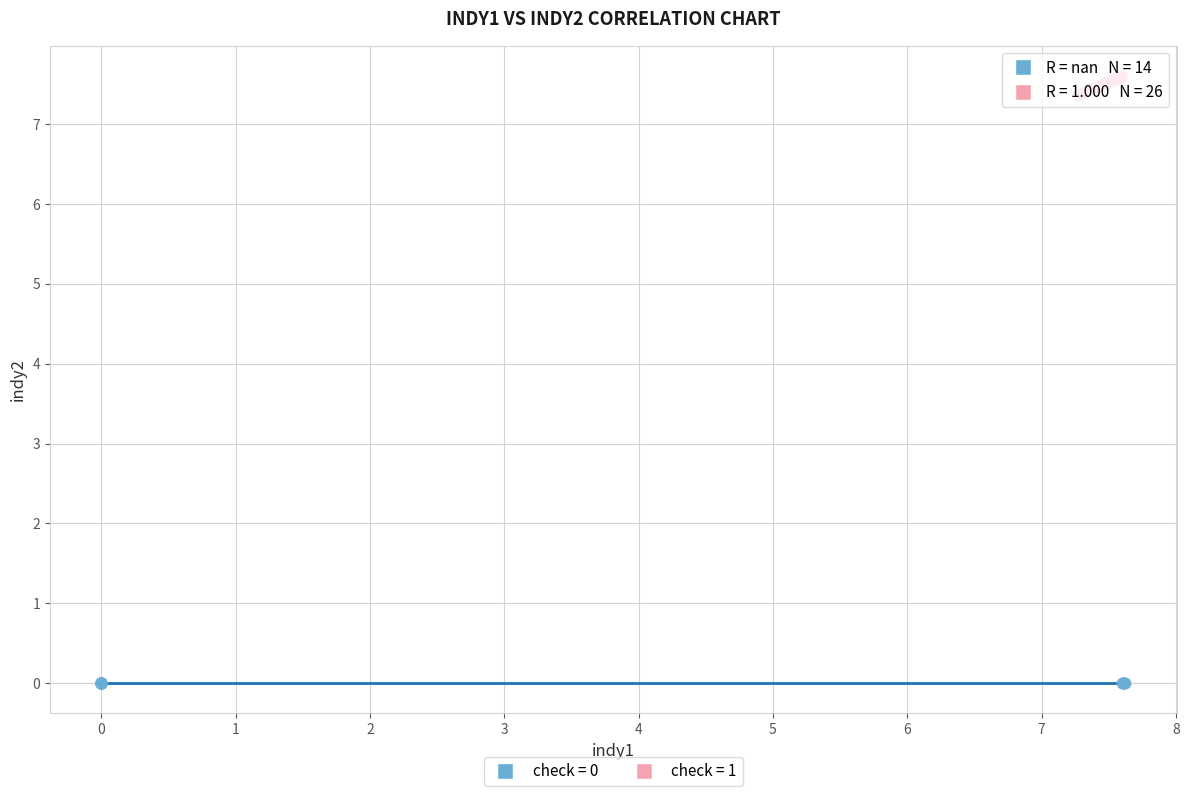

Which series contains the lowest Y value?

check = 0